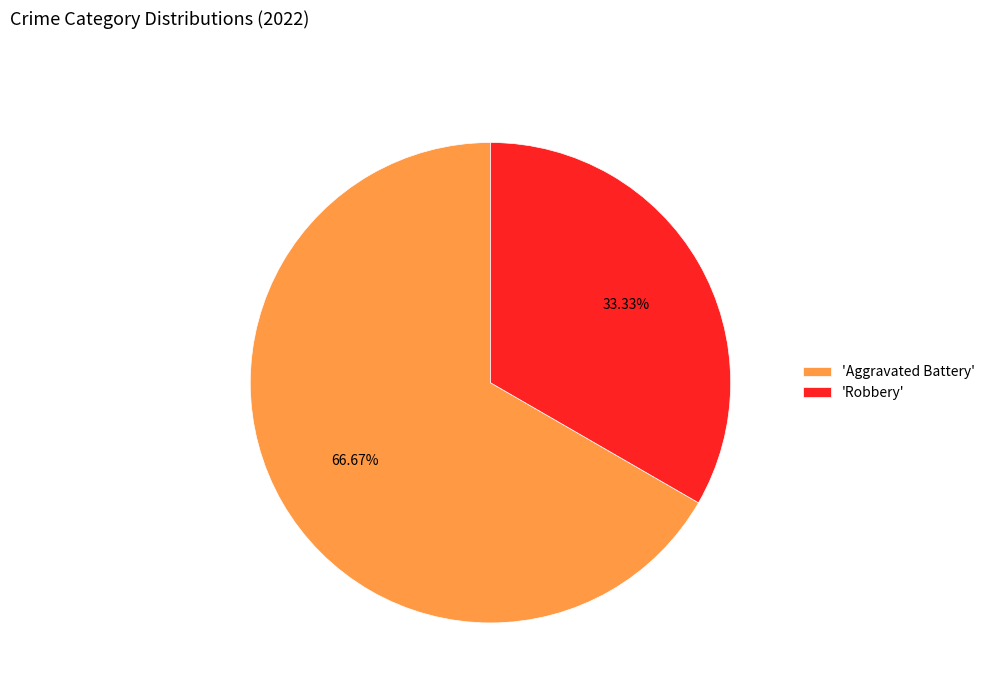

Approximately how many times larger is the value at 'Robbery' compared to 'Aggravated Battery'?

0.5